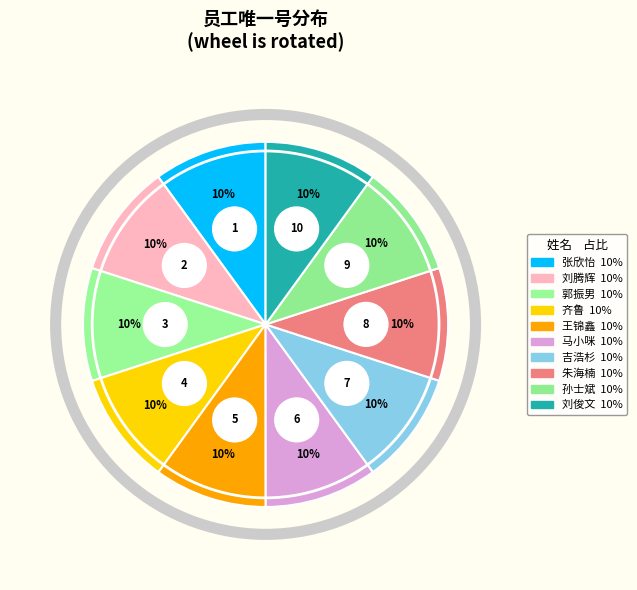

What percentage is the 齐鲁 slice, to the nearest percent?

10%